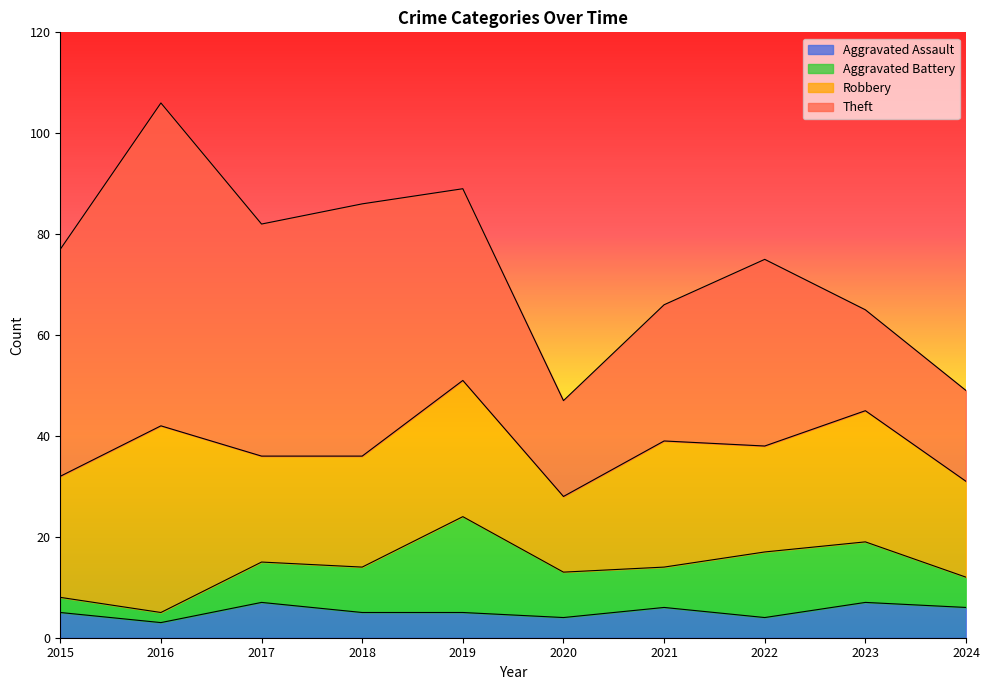

True or false: Theft and Aggravated Assault intersect in this chart.

False